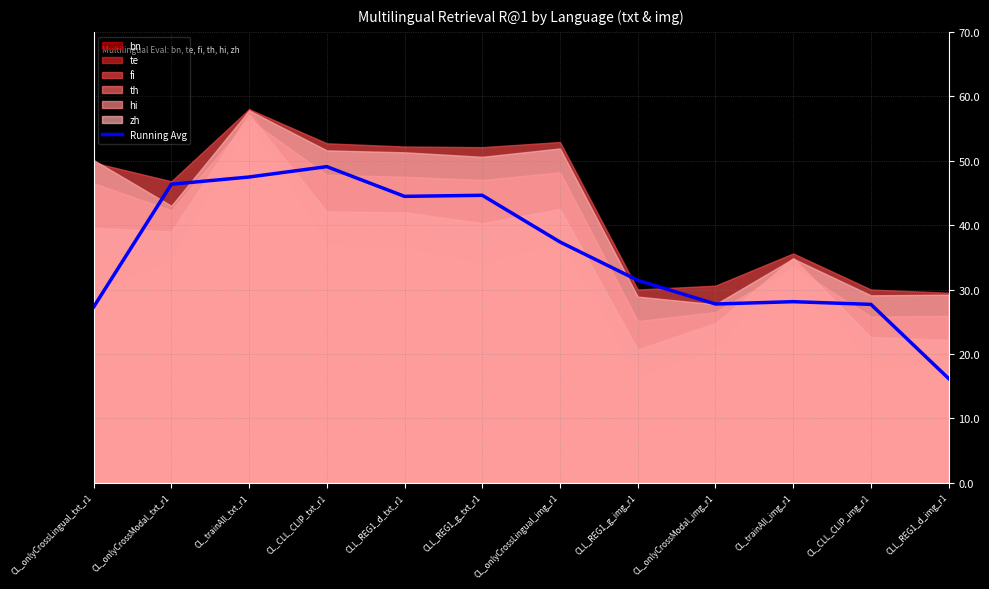

What is the difference between the second highest and minimum values?

31.3